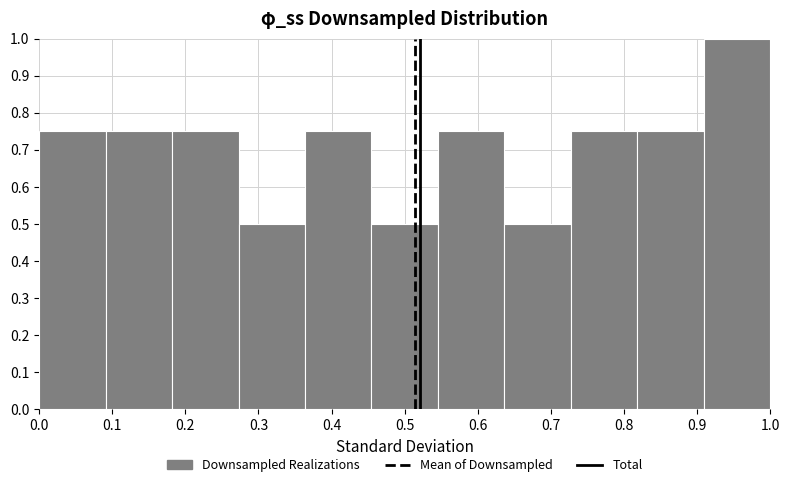

Over which range of the x-axis is the bar tallest?

0.91 to 1.00